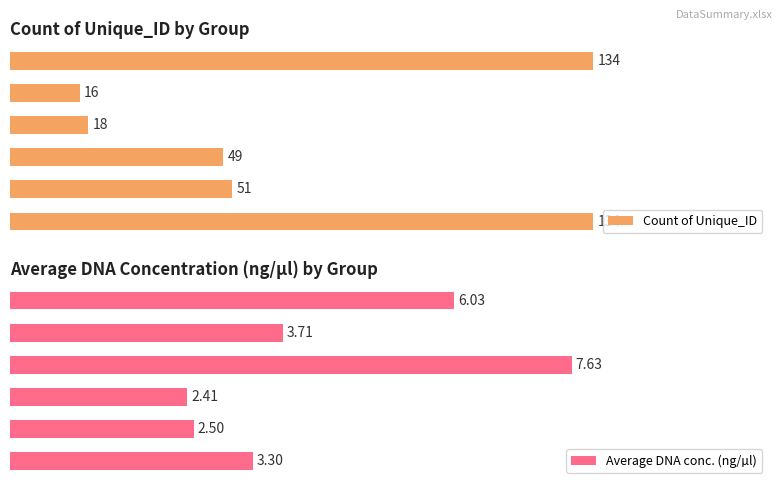

What is the sum of the Average DNA conc. (ng/µl) values at CF and F2WY?

5.8